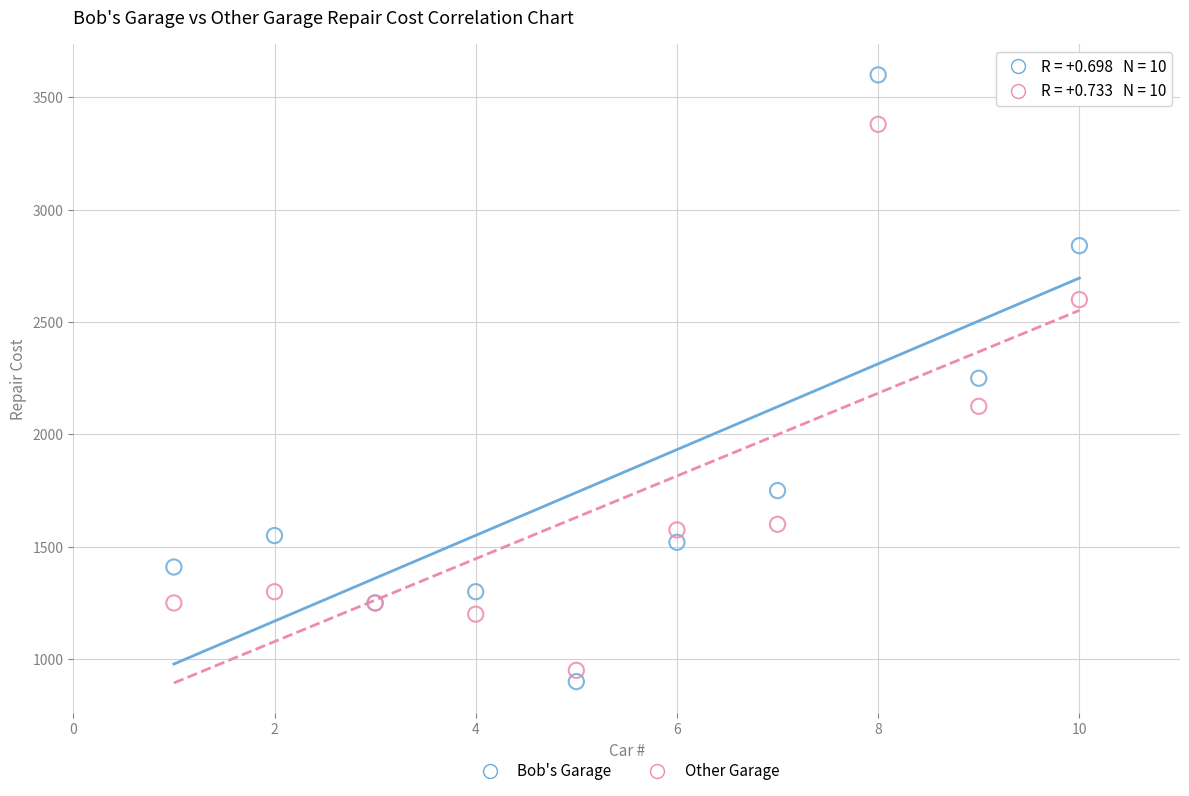

Which series contains the lowest Y value?

Bob's Garage